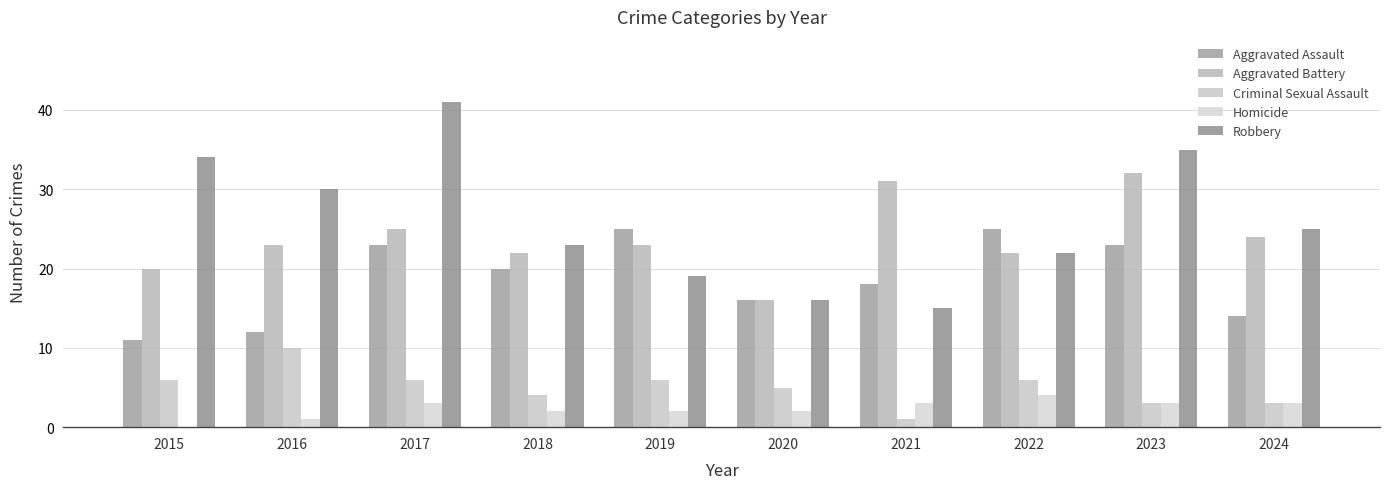

How many values in Homicide are above zero?

9